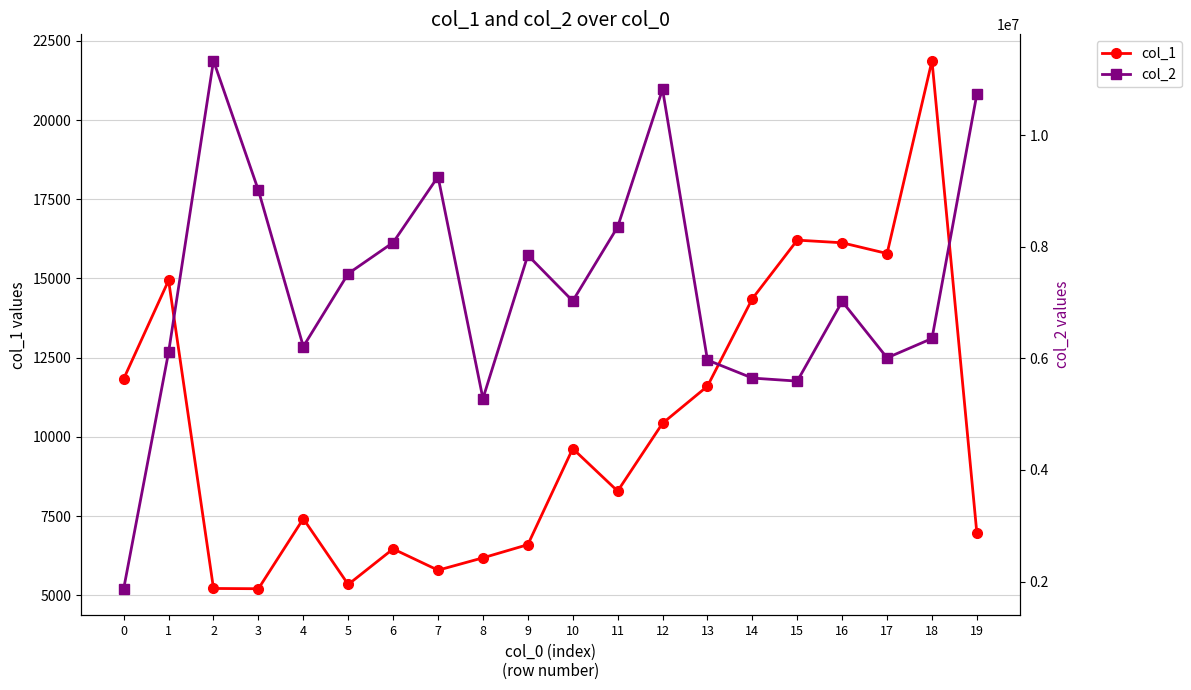

At which category does col_1 reach its first local peak?

1